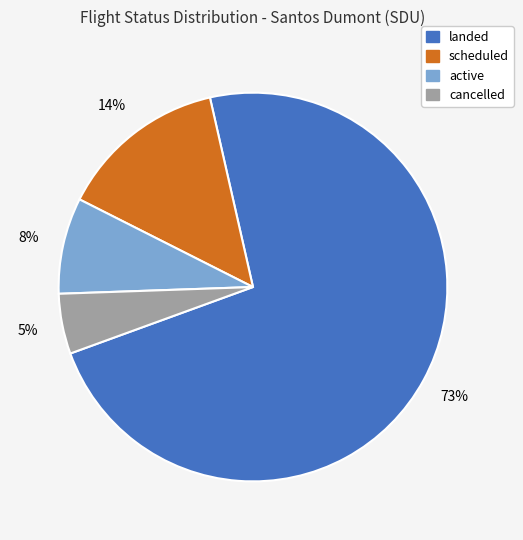

What is the ratio of the value at active to the value at cancelled?

1.6